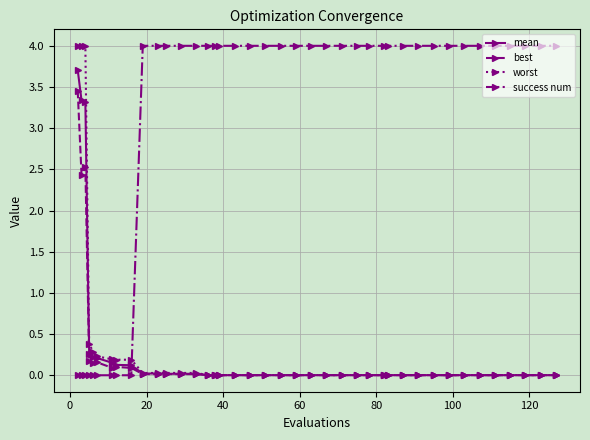

What is the value of the success num point at the 35th from the left?

4.0